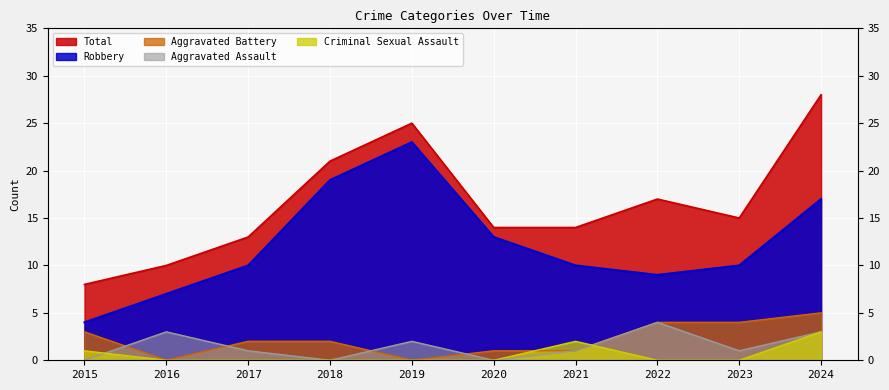

Which series has the largest total across all categories?

Total